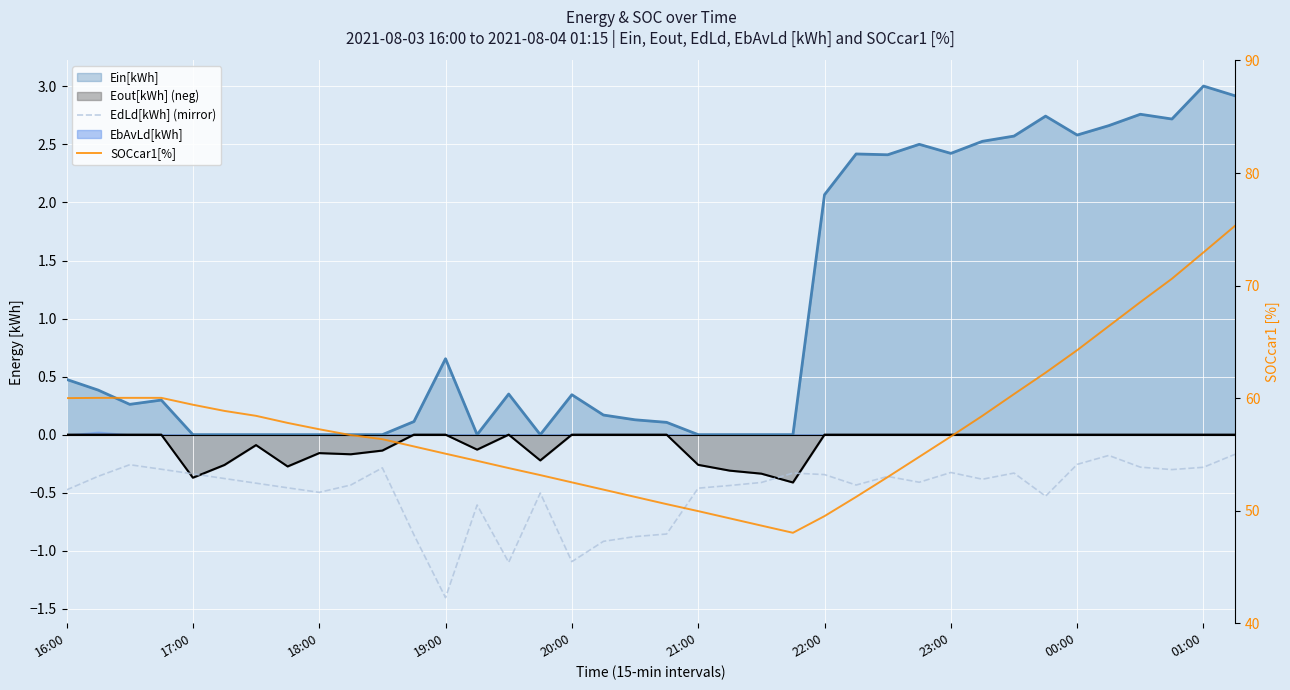

What is the difference between the maximum and minimum values in the SOCcar1[%] series?

27.3